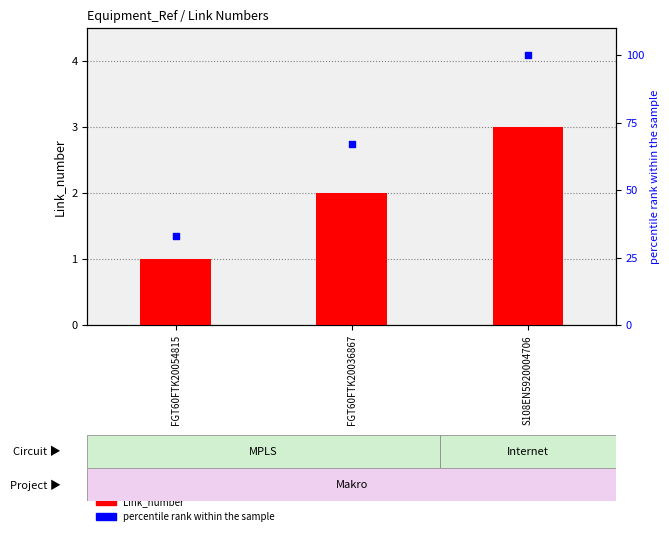

Which series contains the lowest Y value?

Link_number